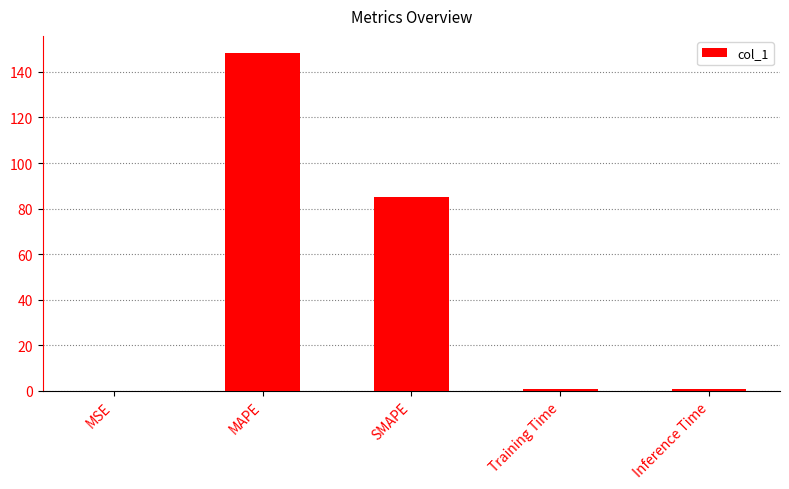

Between MSE and SMAPE, which is larger?

SMAPE